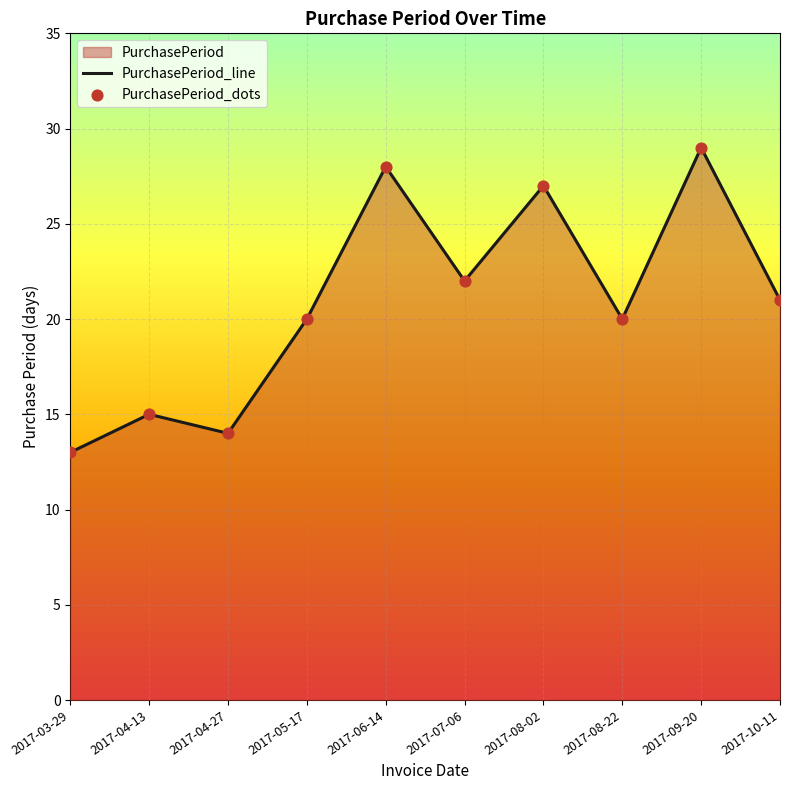

At which category is the sum across all series the highest?

2017-09-20